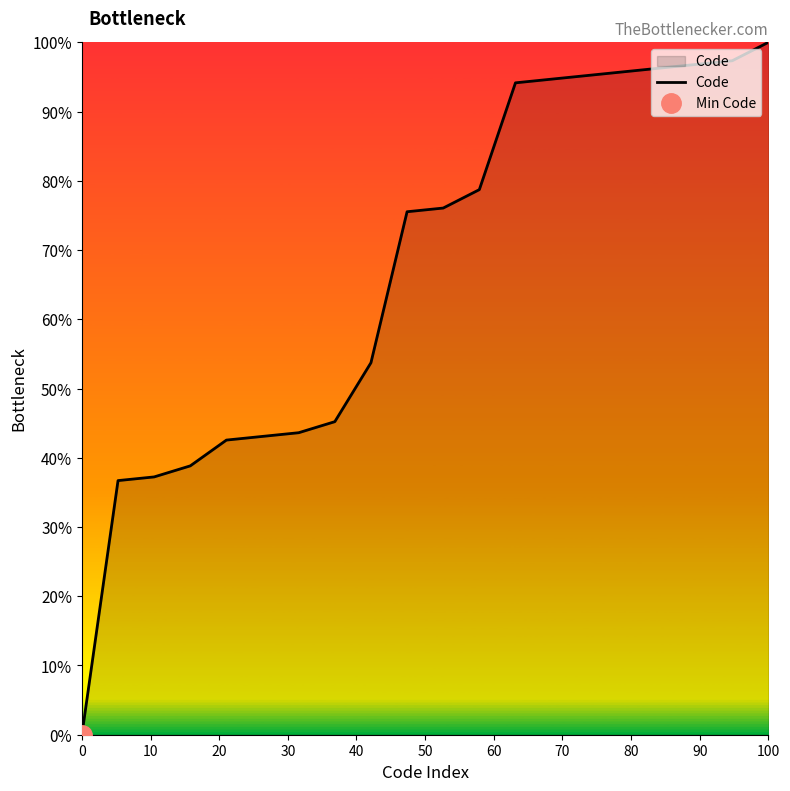

At which label does Code reach its peak?

100